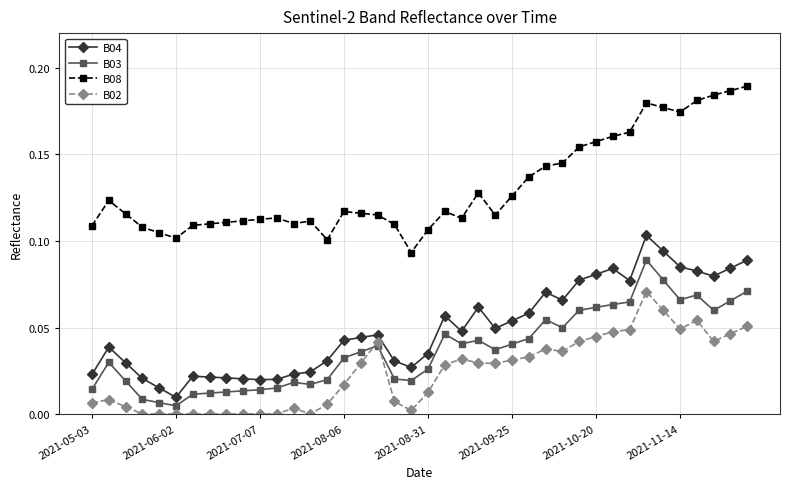

True or false: B02 has more than 0 points higher than both neighbors.

True